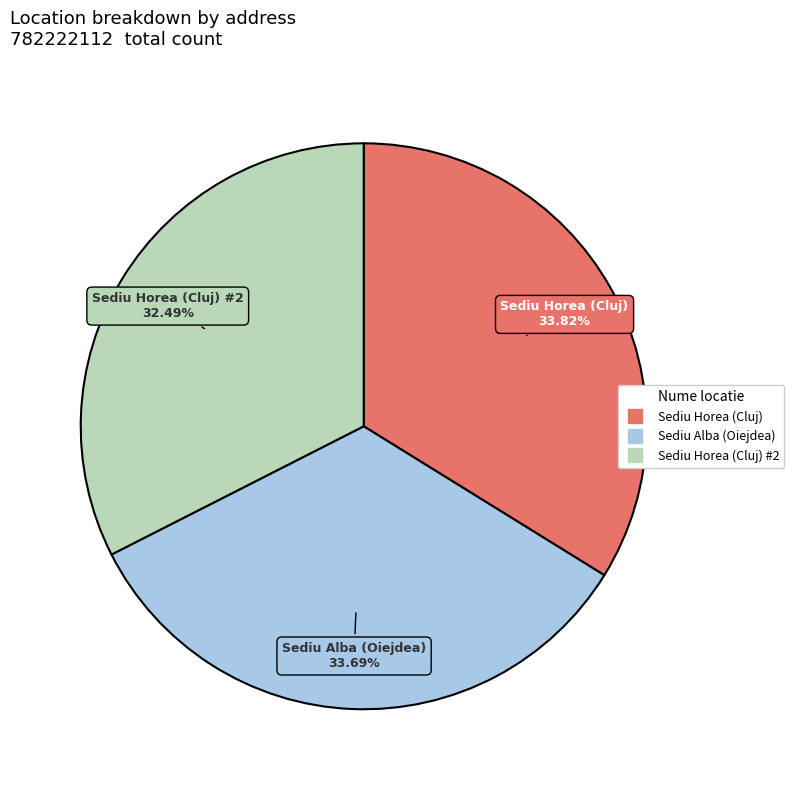

Is there a majority slice in this chart?

No